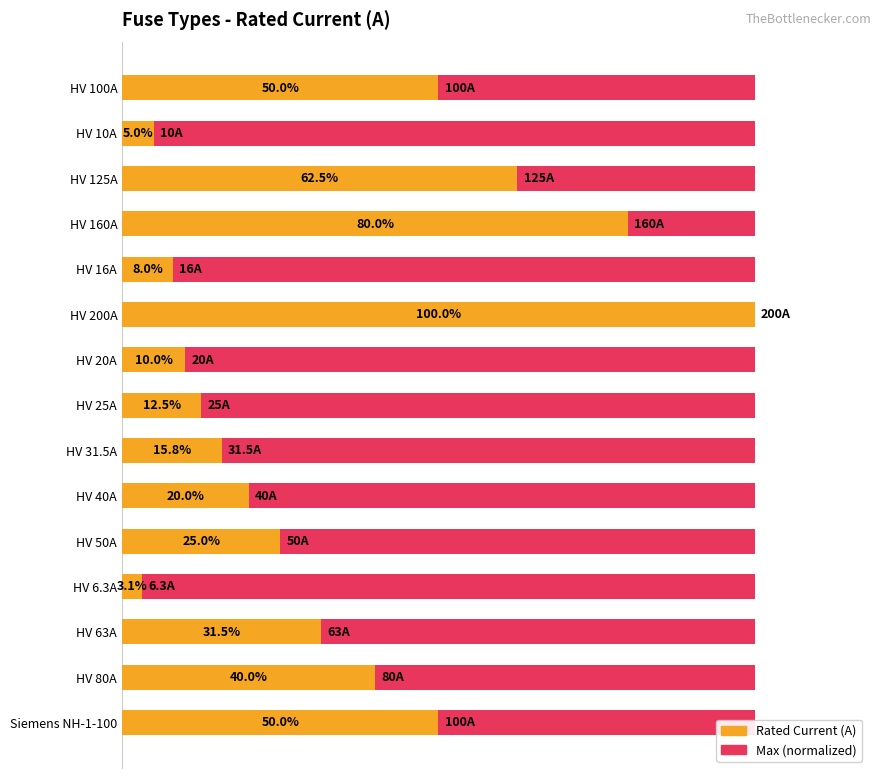

How many categories are shown in the chart?

15